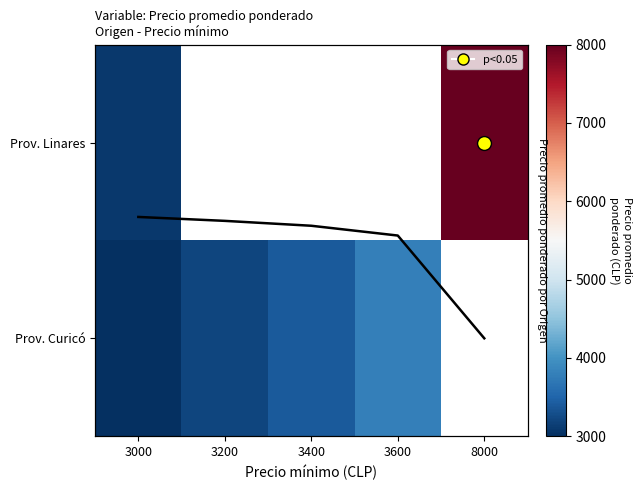

The Mean prom. price series shows 0.2 at 3200. True or false?

False